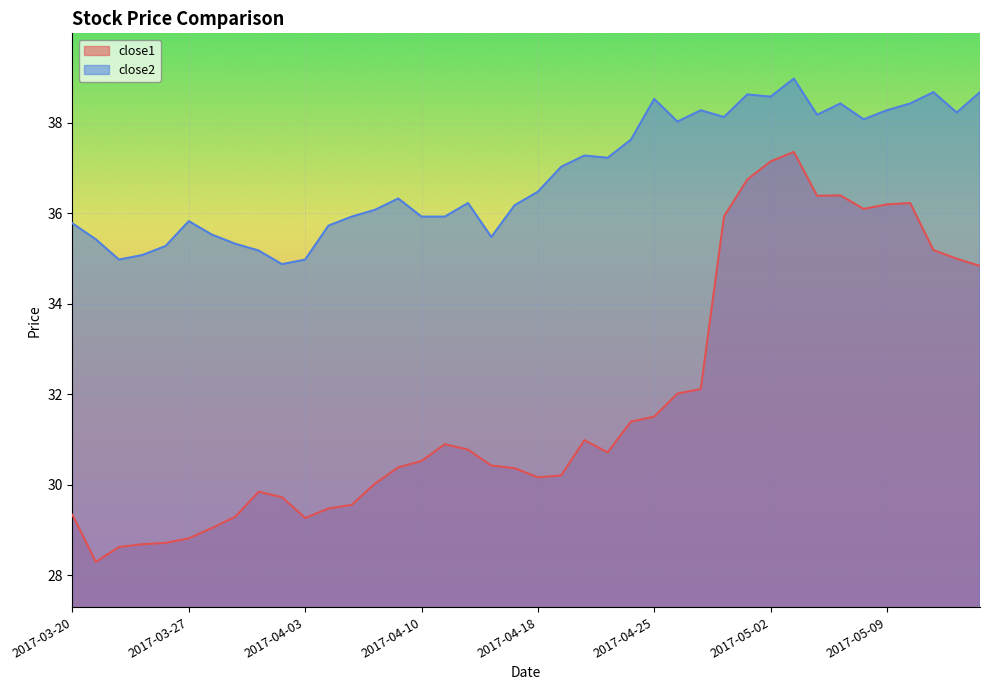

What is the difference between the second highest and second lowest values in the close1 series?

8.5